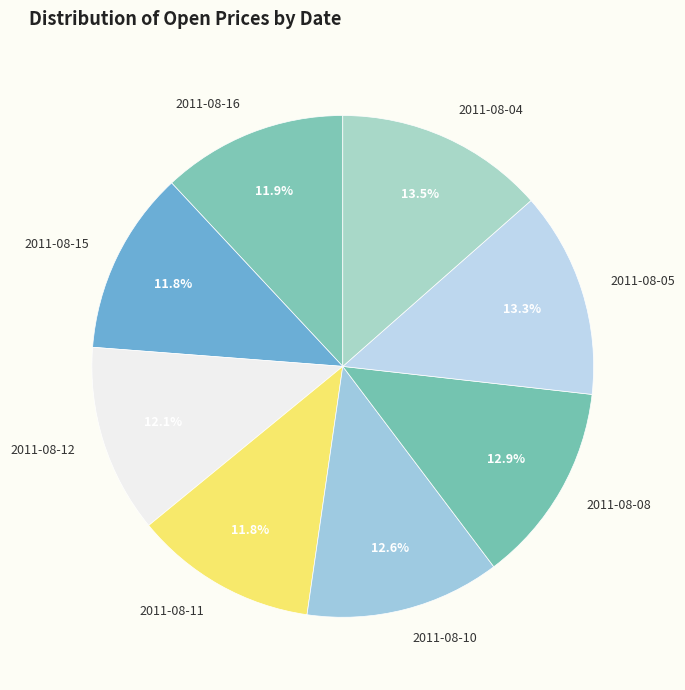

Count the number of slices in the pie.

8